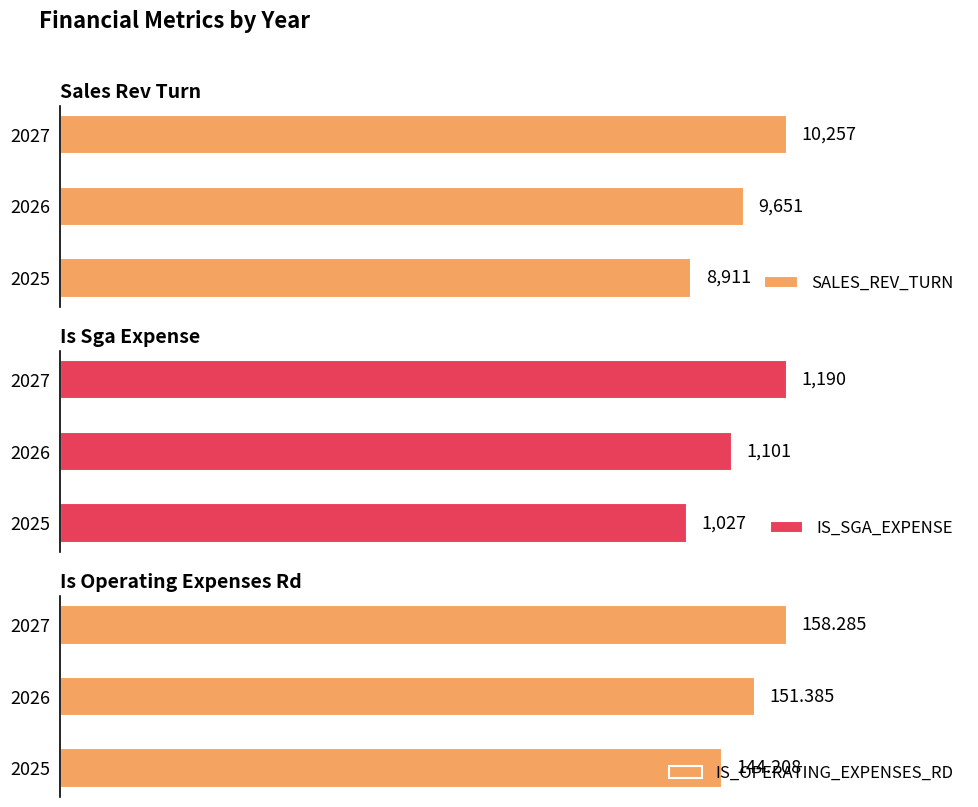

Rank the categories by SALES_REV_TURN value from lowest to highest.

2025, 2026, 2027